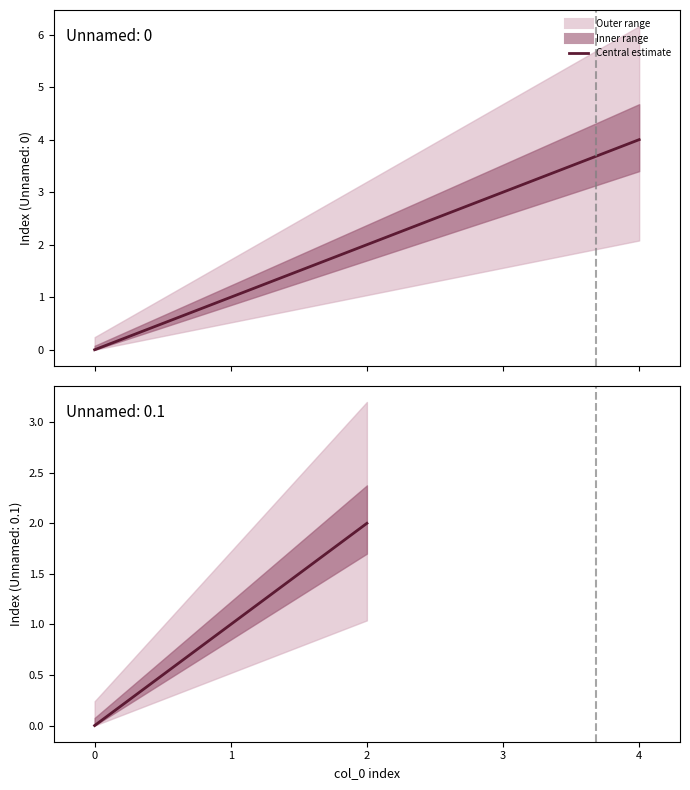

What is the label of the 4th point from the right?

1